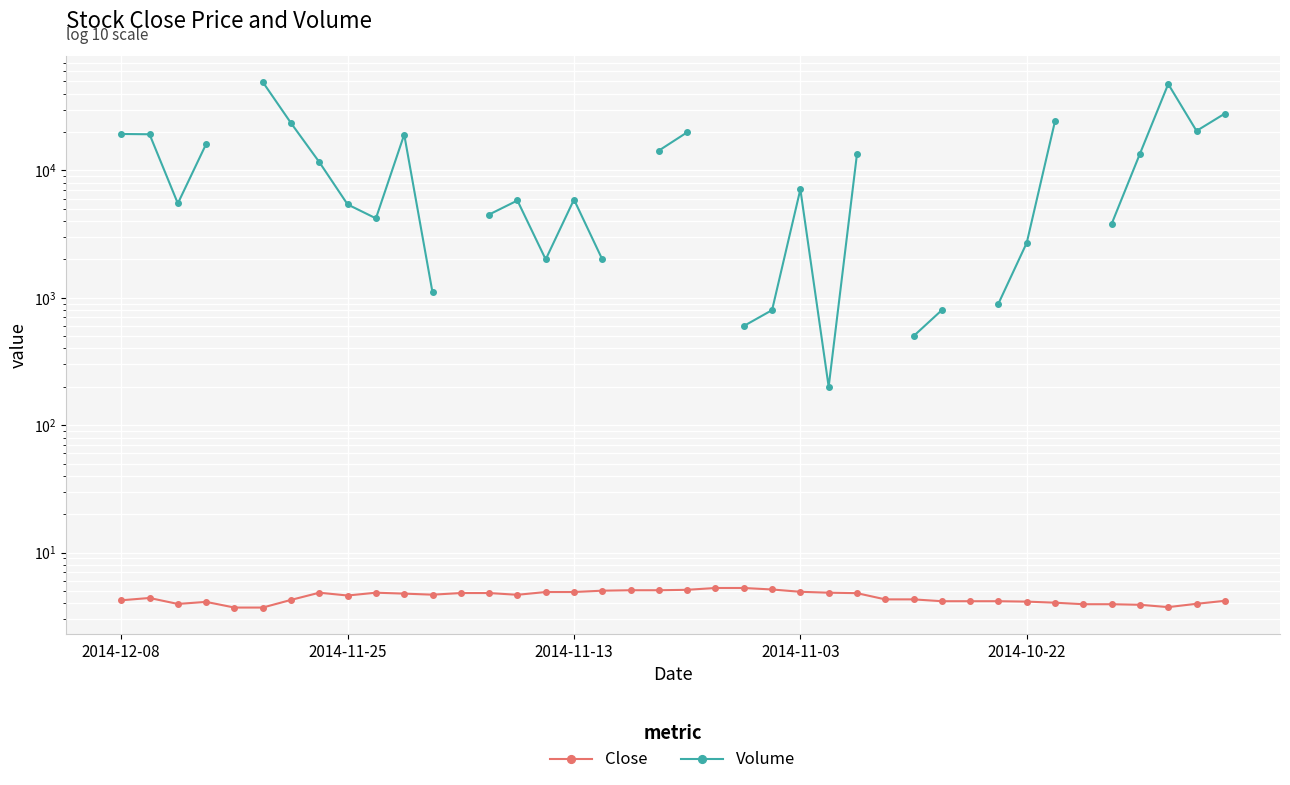

What is the approximate value of Volume at 2014-11-13?

5500.0